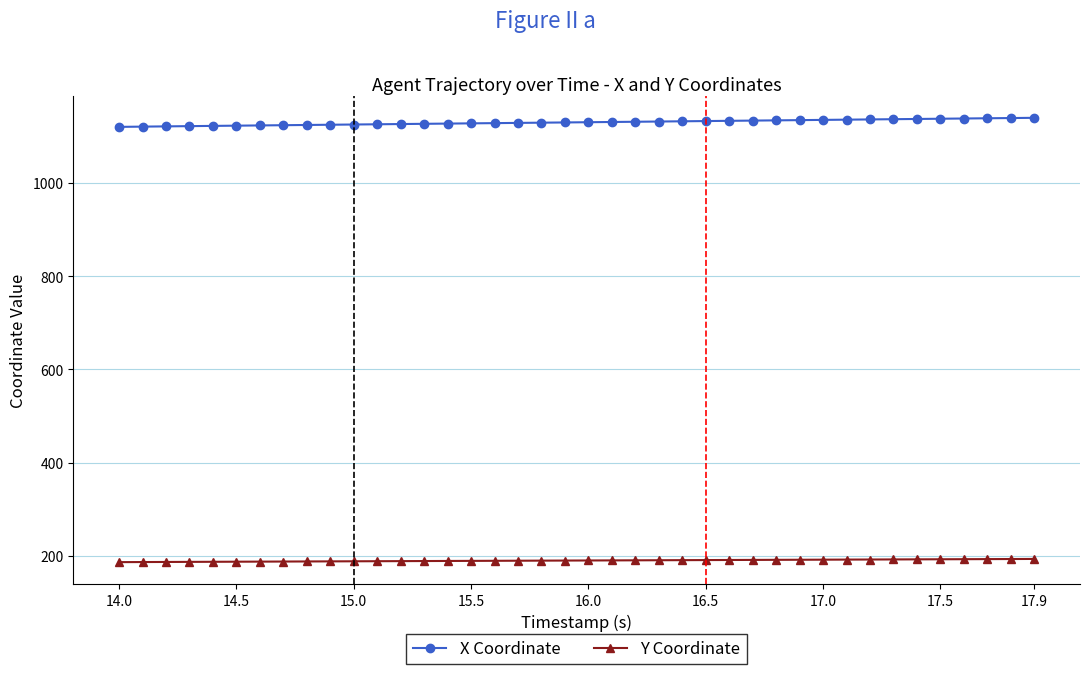

What is the maximum value for Y Coordinate?

193.4